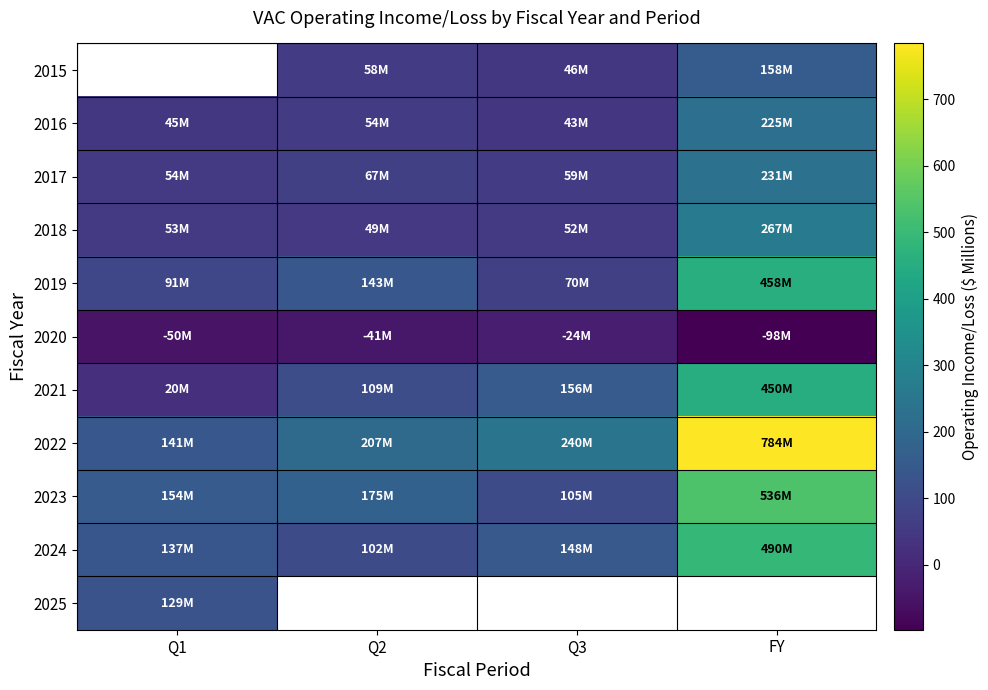

What is the sum of the 2017 values at Q2 and FY?

298.7